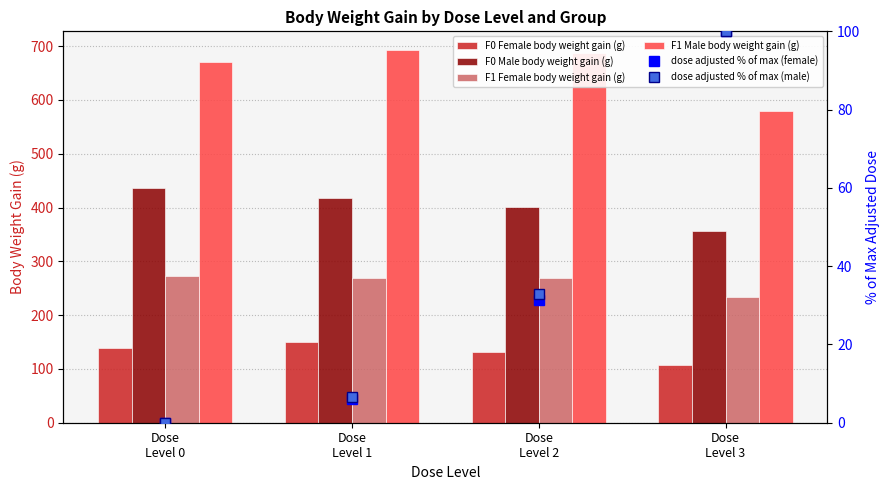

The F1 Female body weight gain (g) series shows 233.4 at Dose
Level 3. True or false?

True